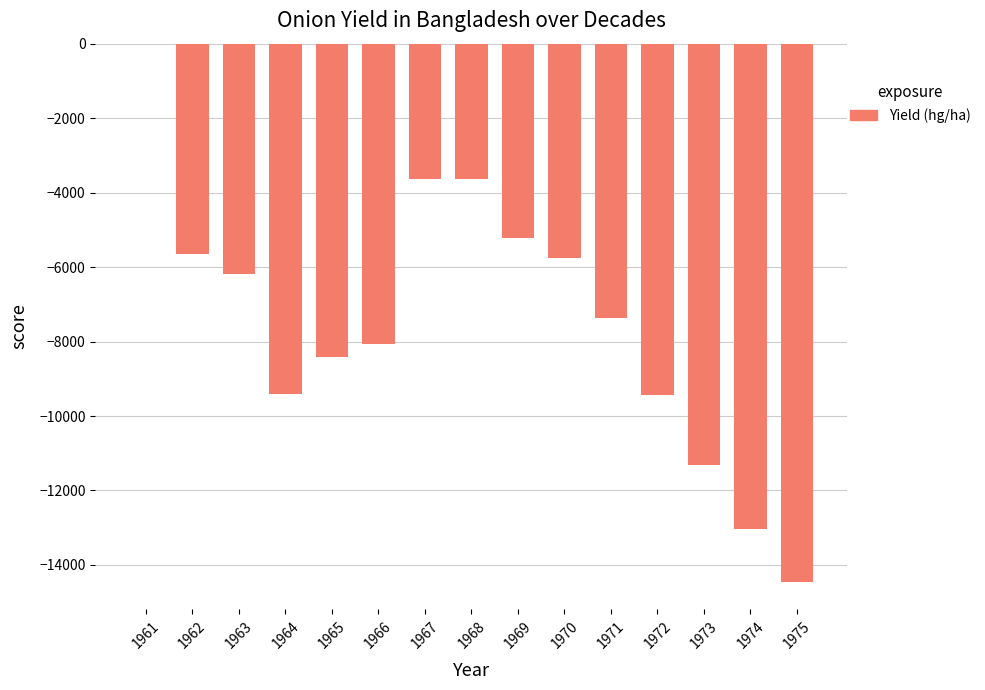

At which label is the value closest to -7234?

1971